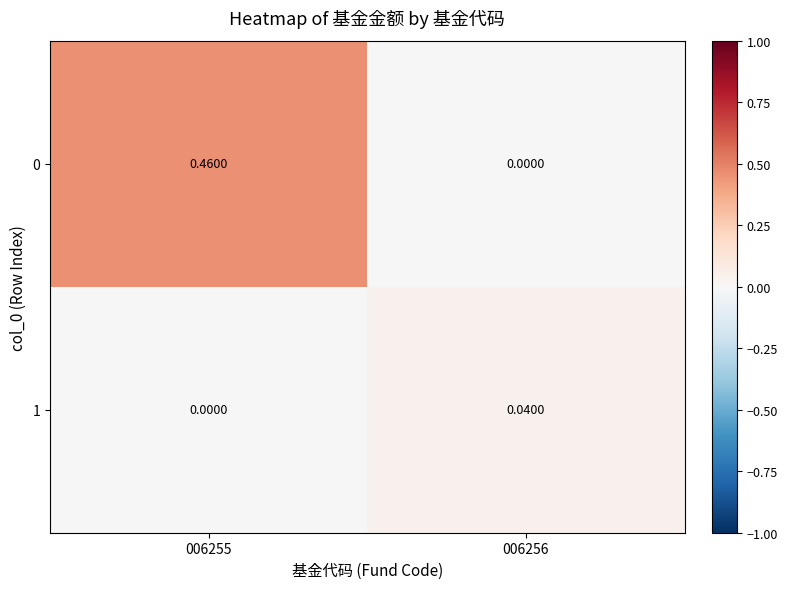

Is the value of 1 at 006256 greater than the value of 0 at 006255?

No